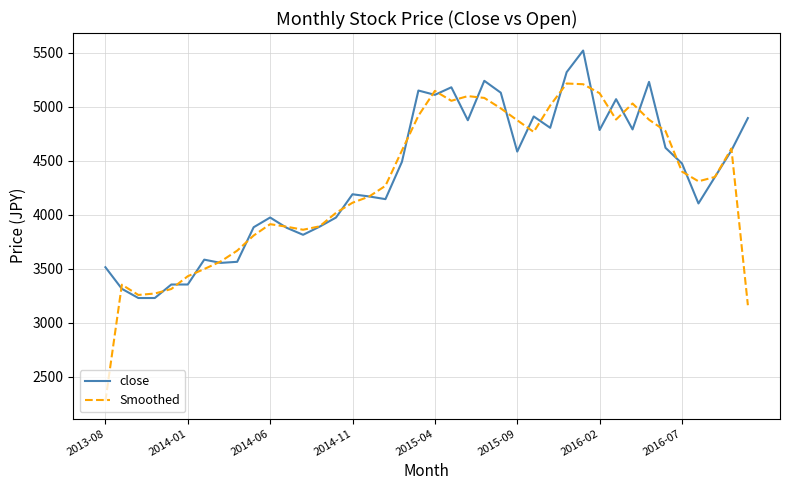

Which series has the widest spread of values?

Smoothed